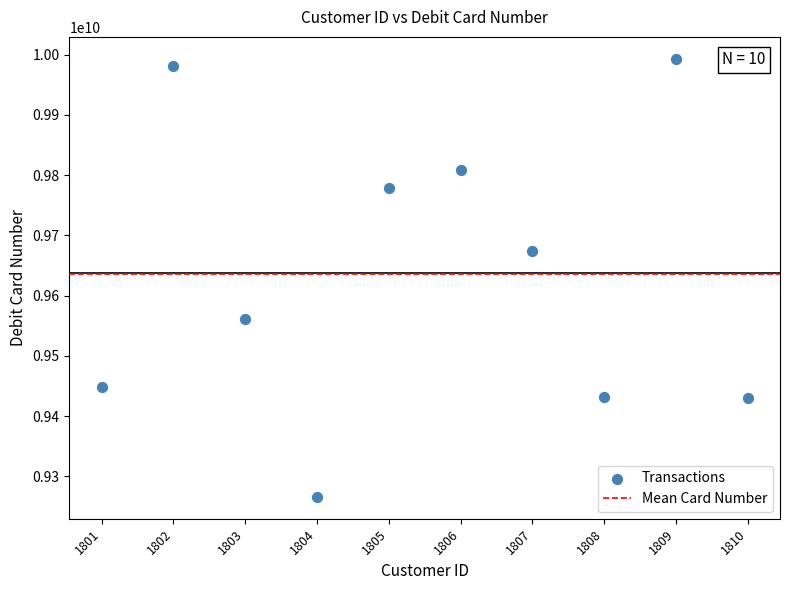

What is the range of X values (max minus min)?

9